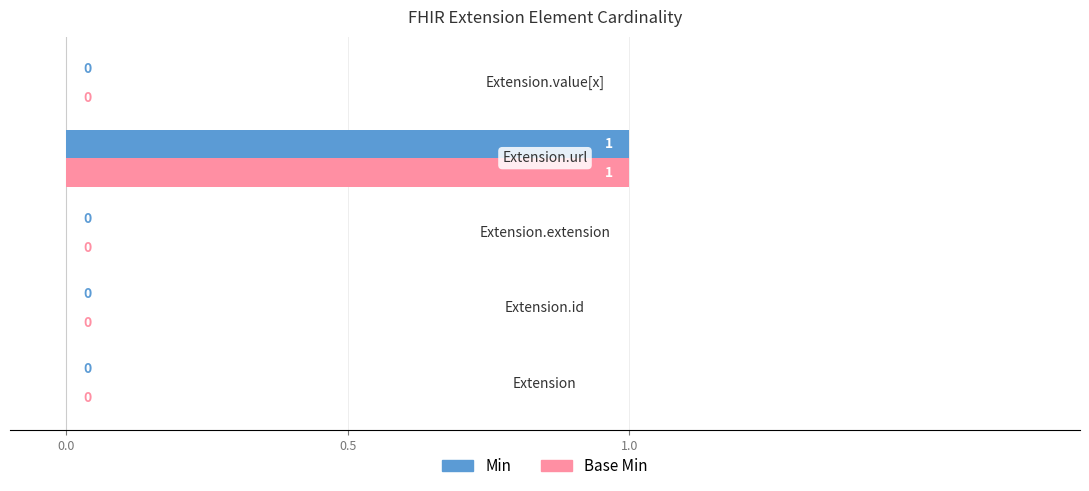

How many Base Min values are between 0 and 1?

5